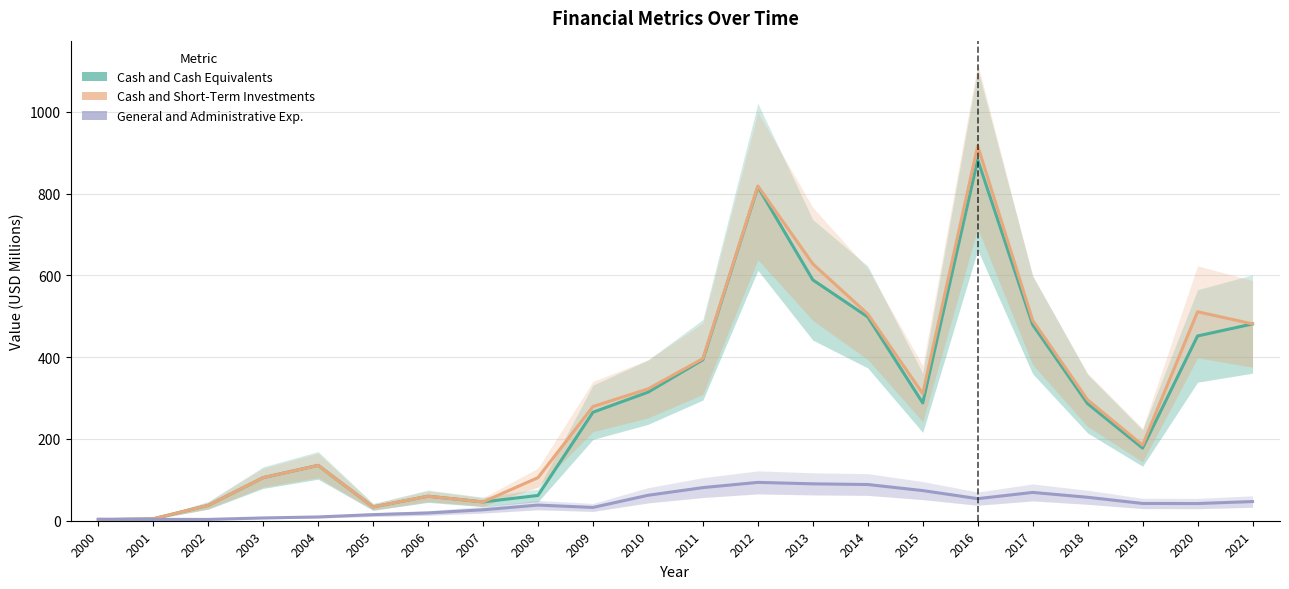

The General and Administrative Exp. series shows 93.8 at 2012. True or false?

True